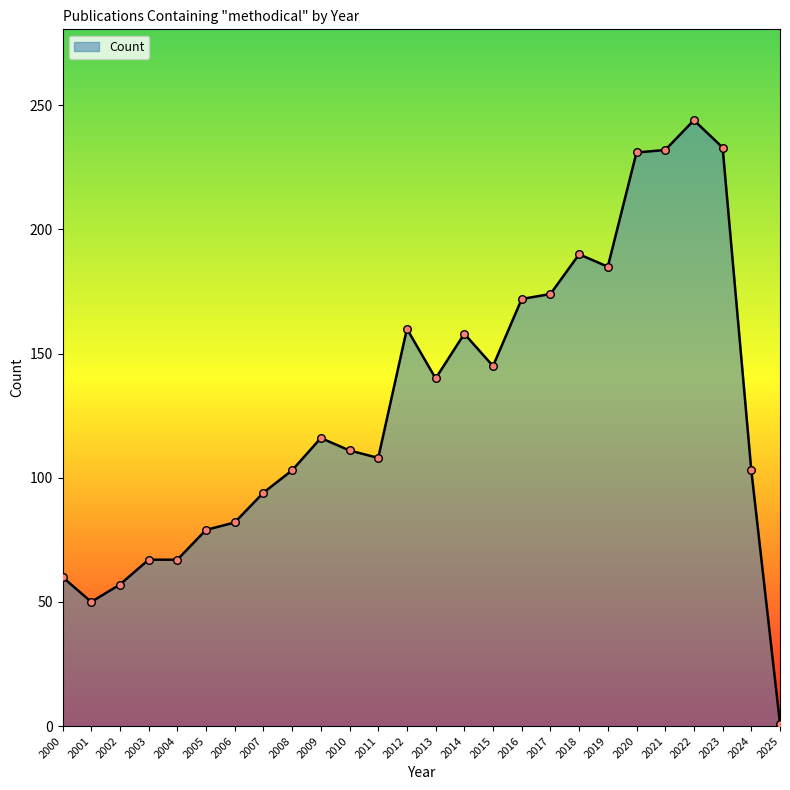

What is the change in value from 2004 to 2015?

+78